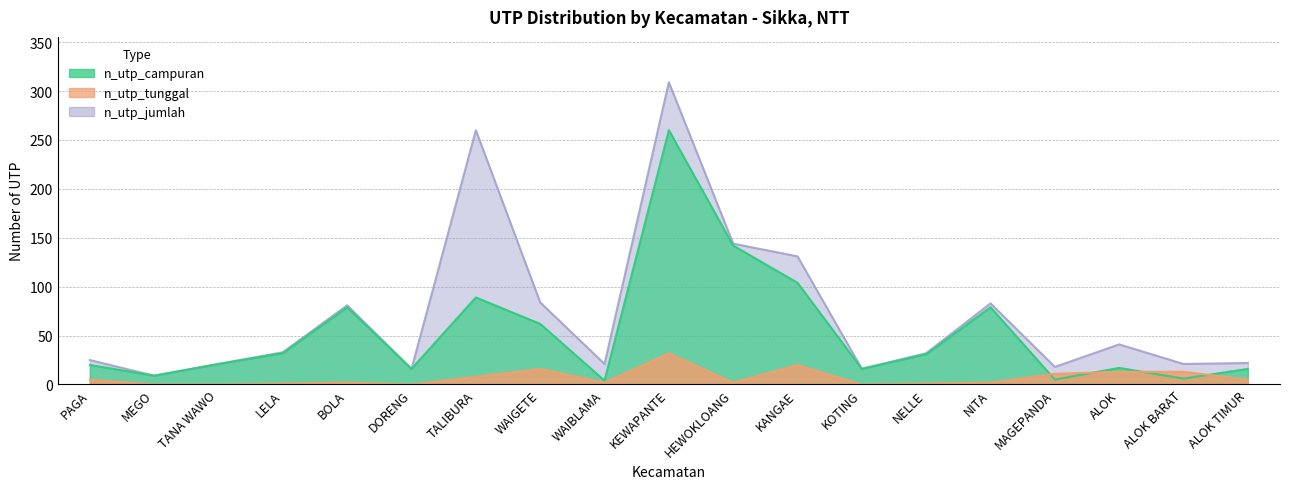

Does the chart display data point markers on the line(s)?

No